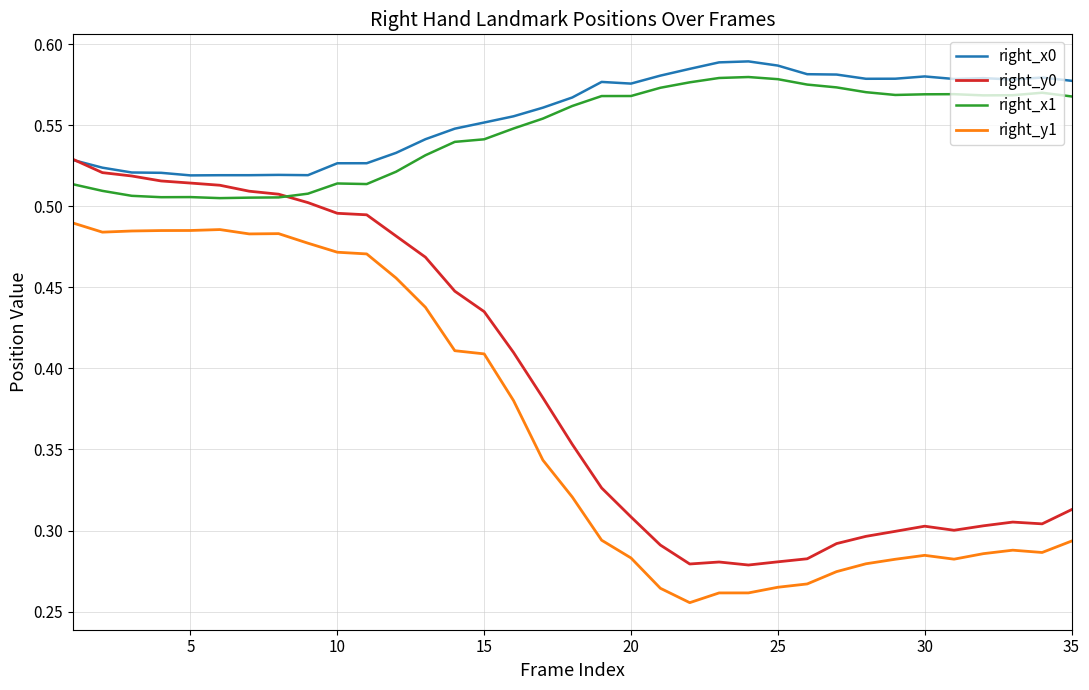

True or false: right_y0 and right_y1 cross at least once.

False